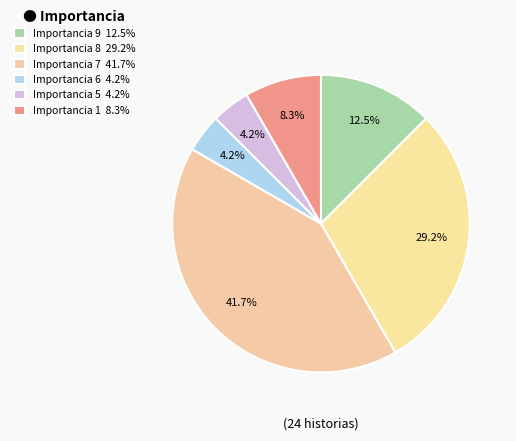

What is the ratio of the value at Importancia 8 to the value at Importancia 1?

3.5